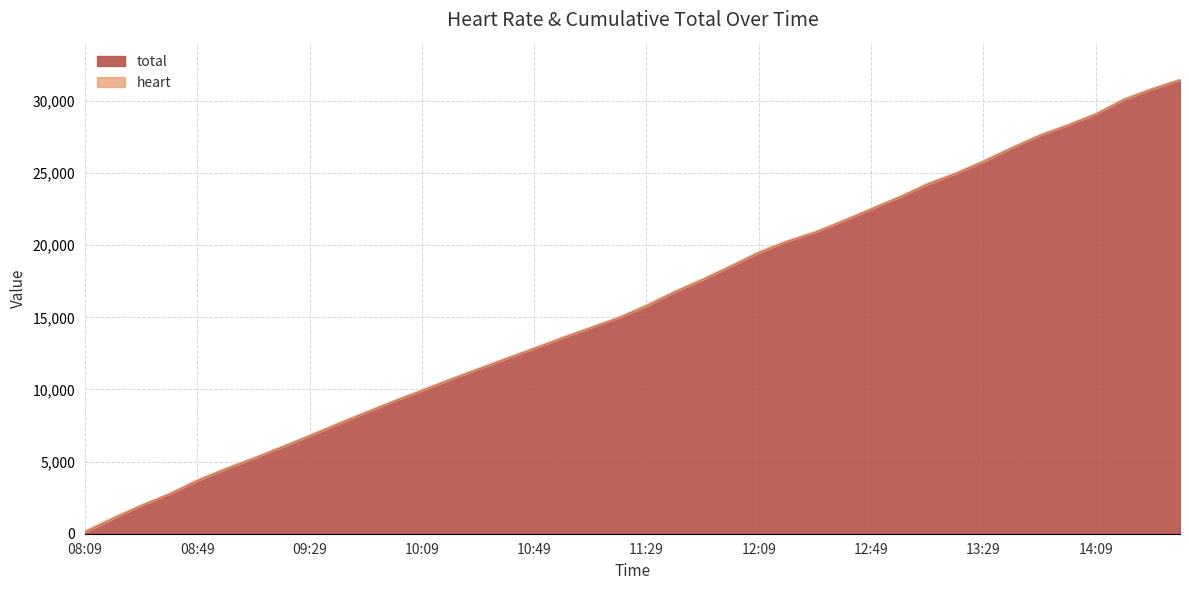

Which has a higher value, 08:59 or 12:49?

12:49